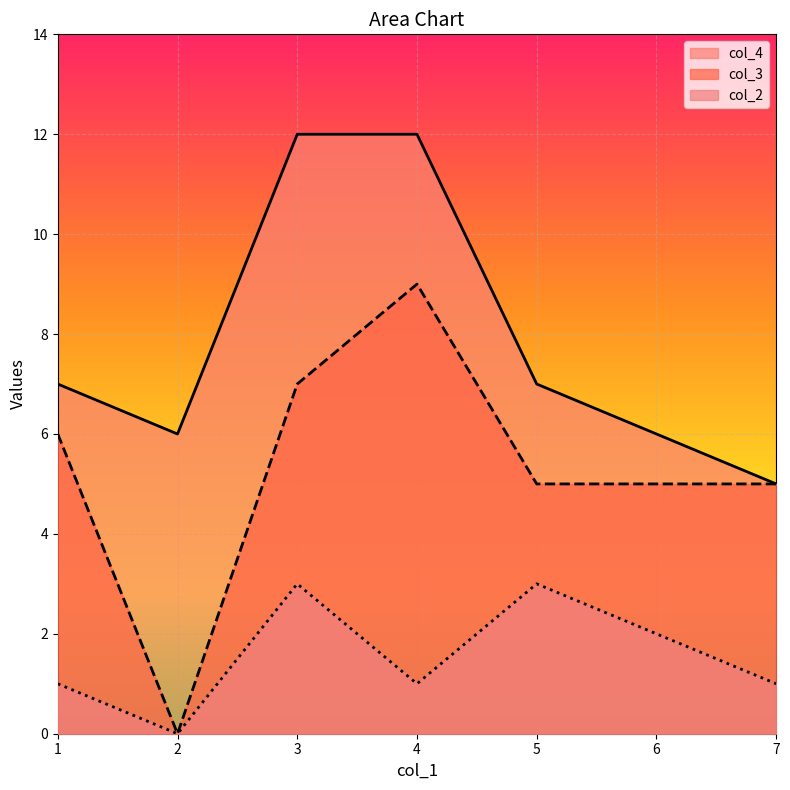

What is the sum of the col_3 values at 5 and 1?

11